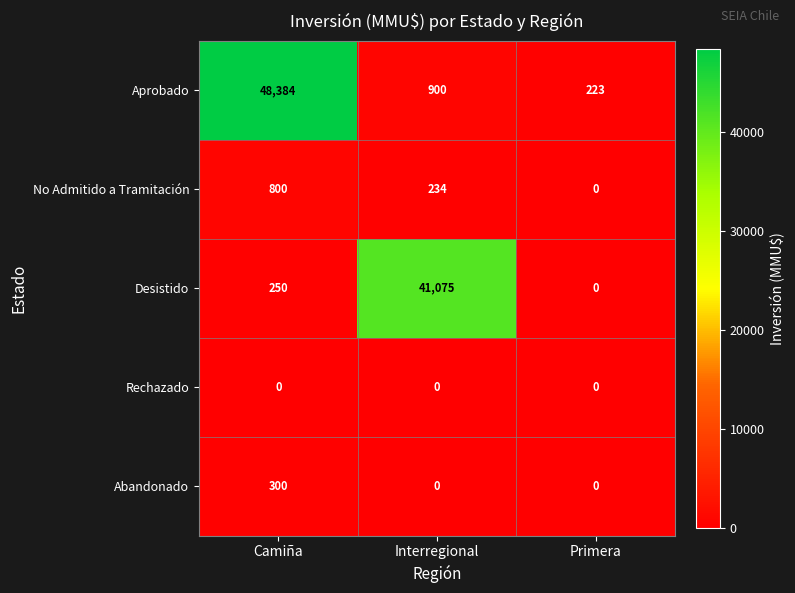

The Rechazado series shows 0 at Primera. True or false?

True